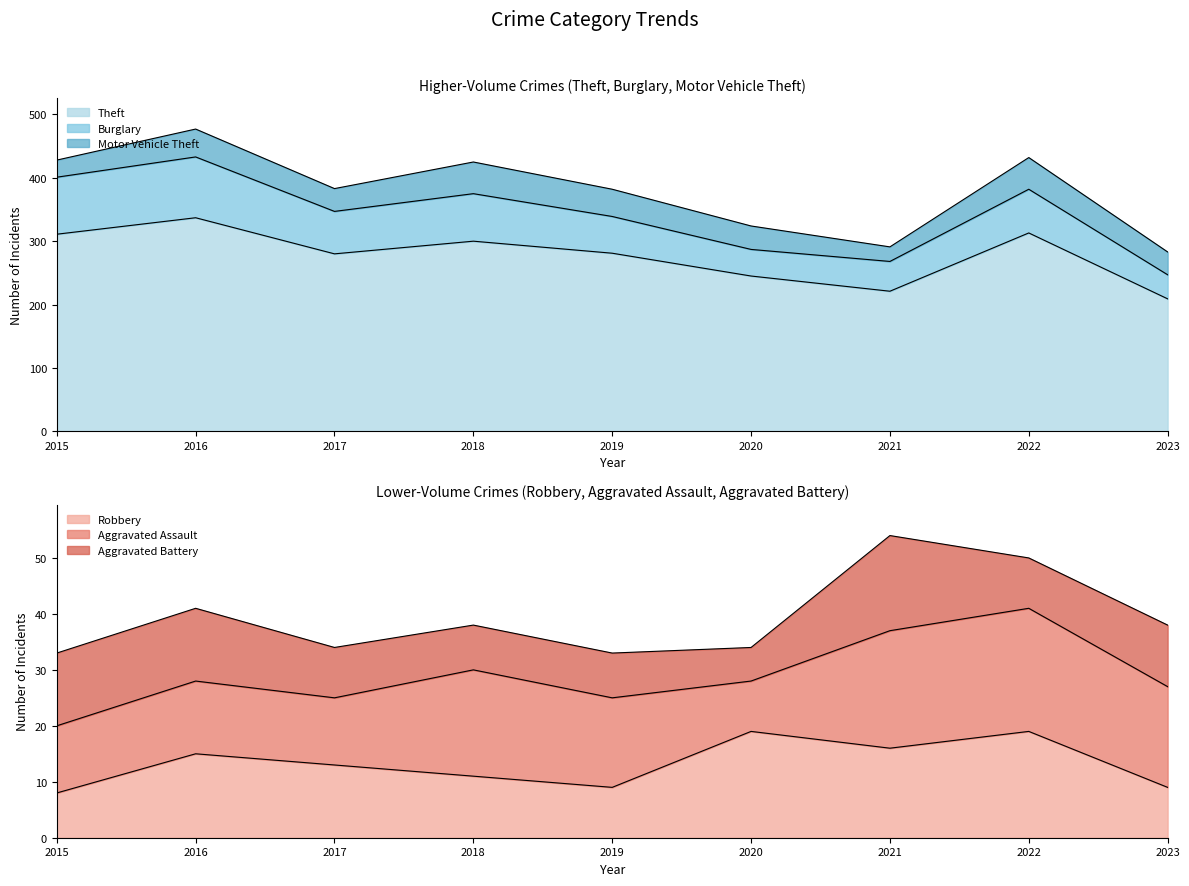

Where is Theft nearest to the value 273?

2017